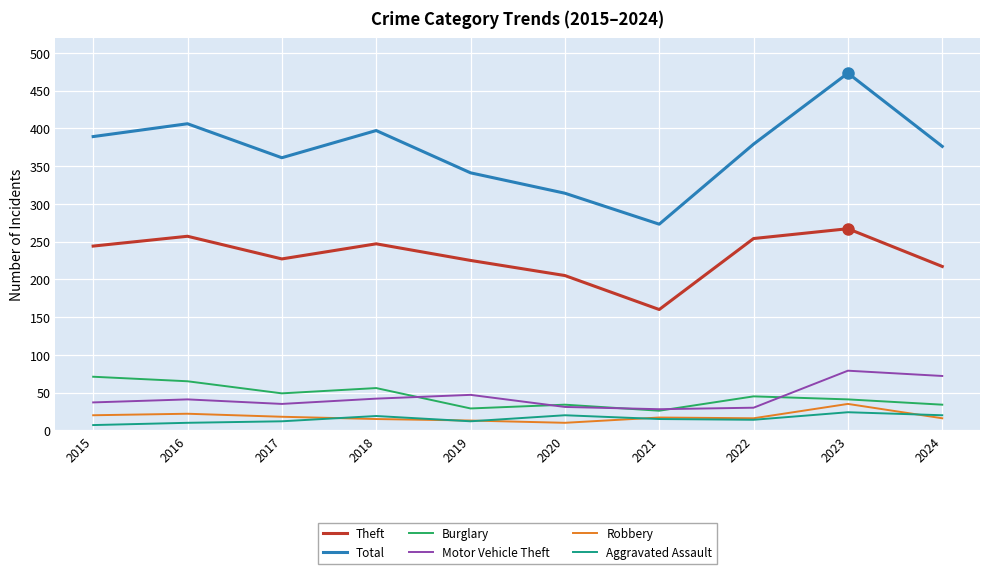

True or false: Theft and Robbery intersect in this chart.

False